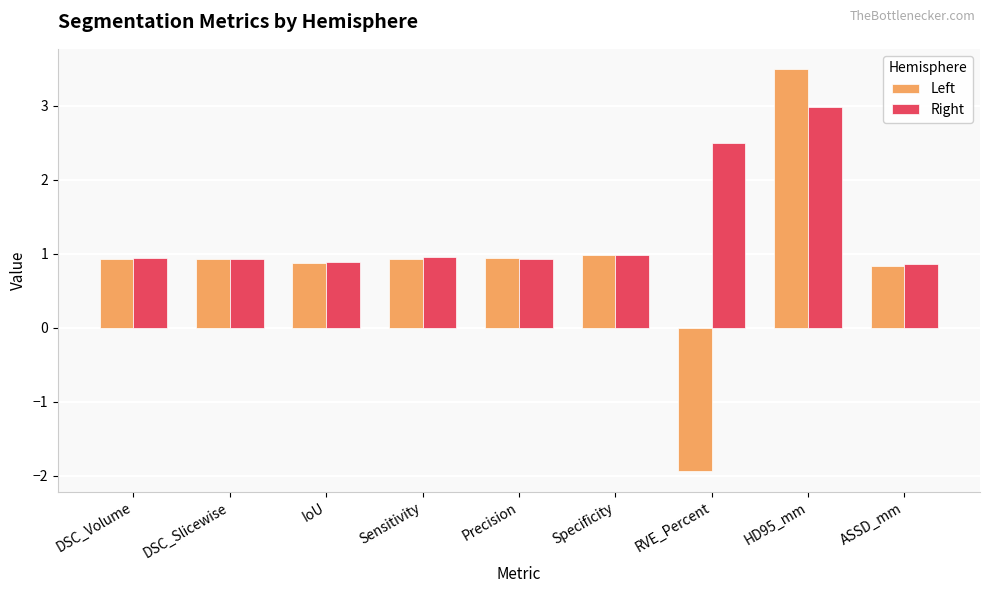

Which series changed the most between DSC_Slicewise and RVE_Percent?

Left